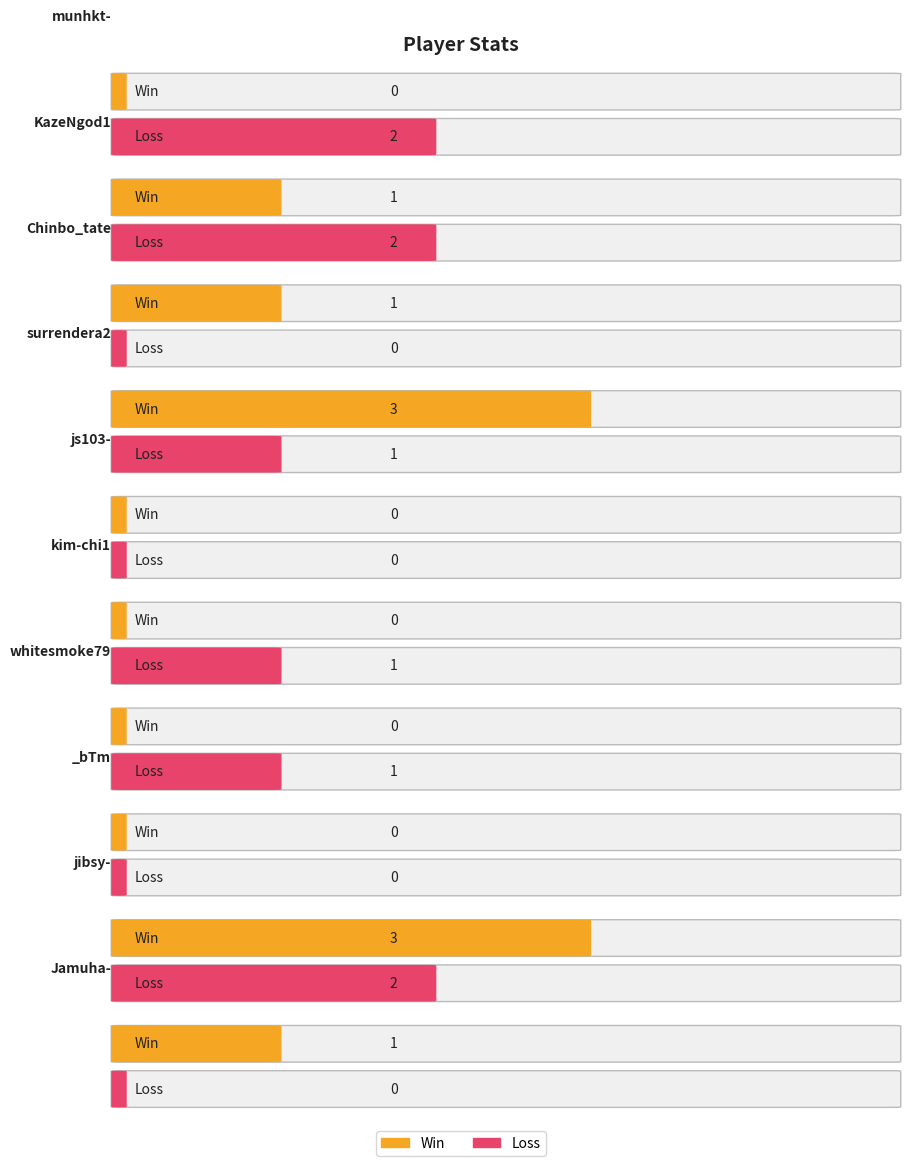

What is the label of the 10th bar from the left?

Jamuha-